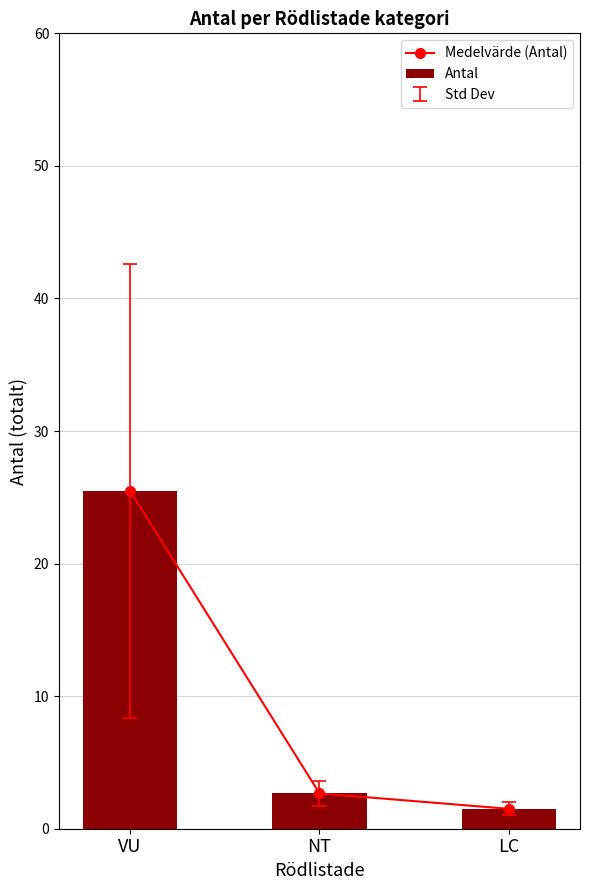

What is the highest value of the Antal series?

25.5